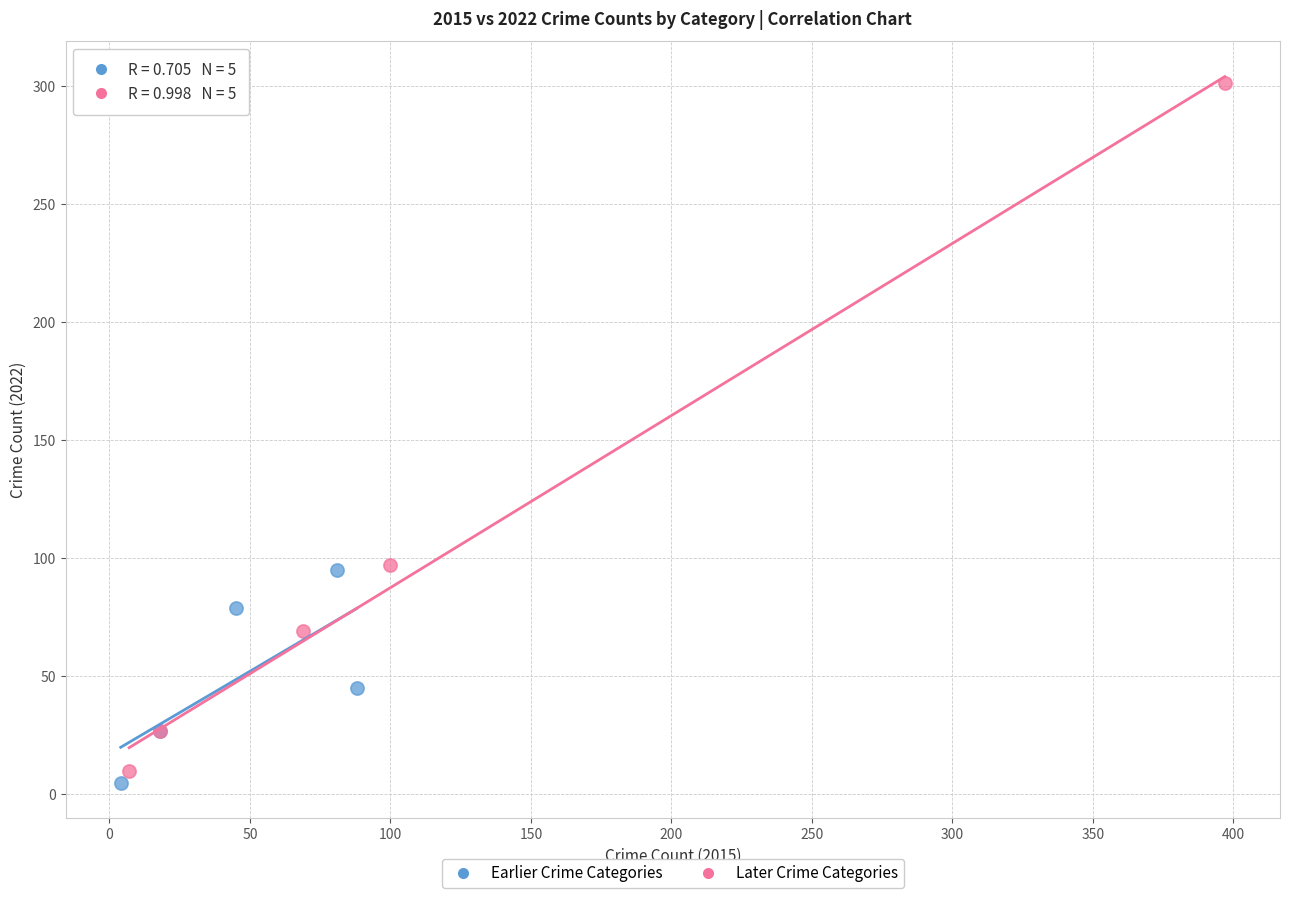

Which series reaches the minimum Y coordinate?

Earlier Crime Categories